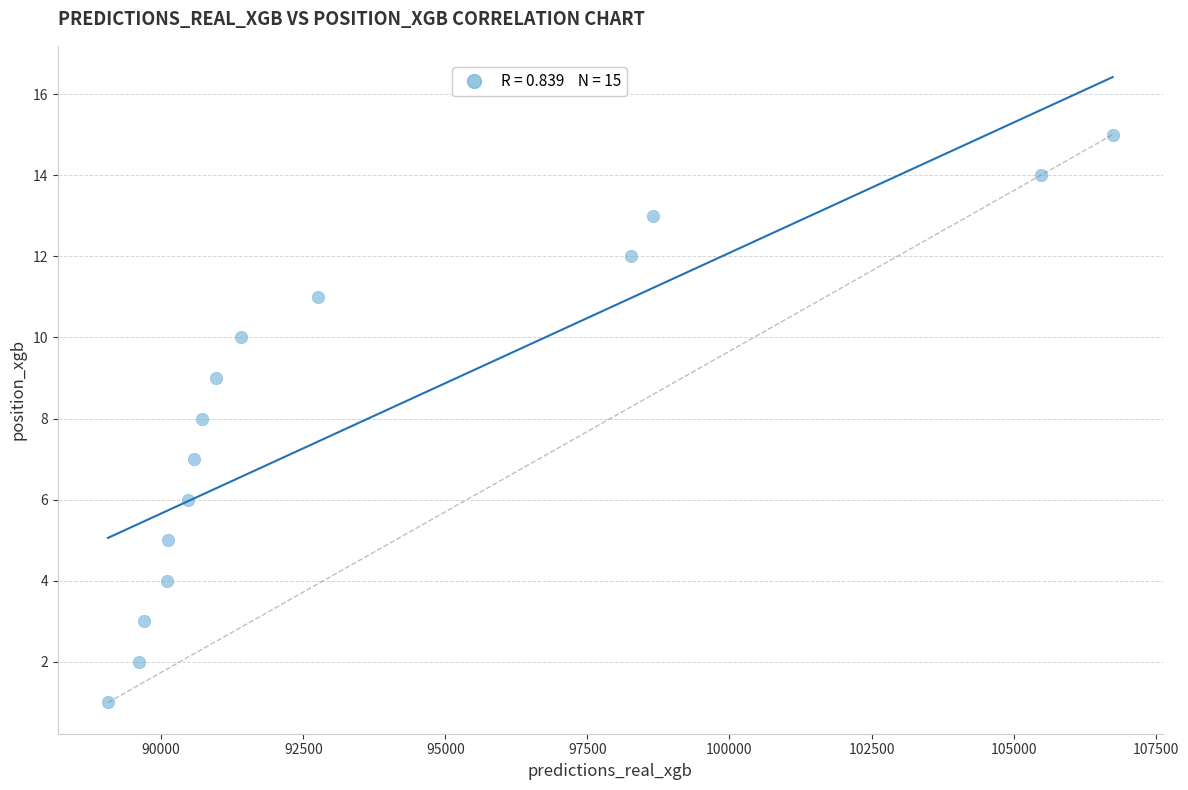

What is the range of Y values (max minus min)?

14